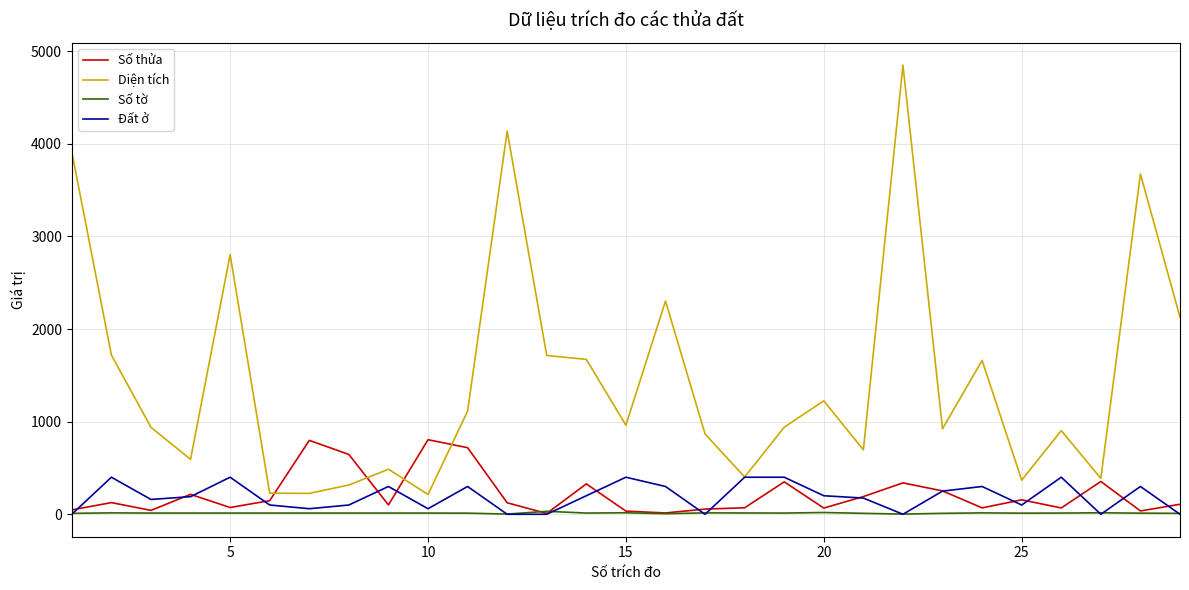

Which series has the widest spread of values?

Diện tích